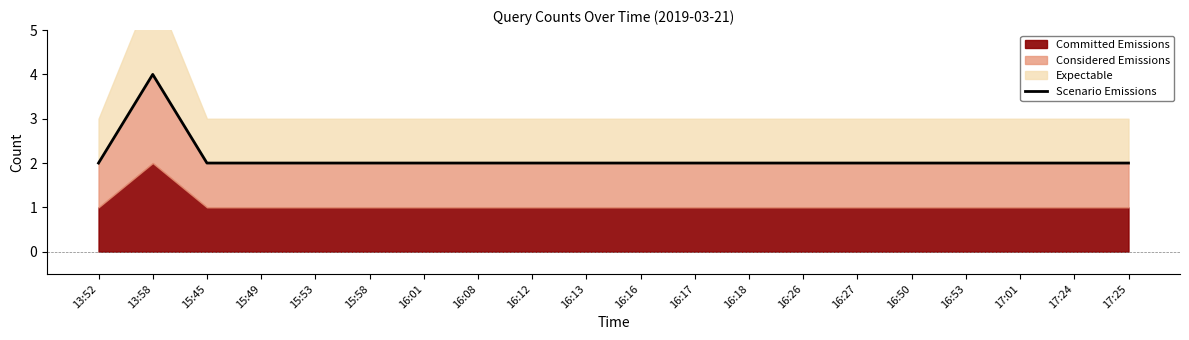

Between 16:50 and 16:26, which is larger?

16:50